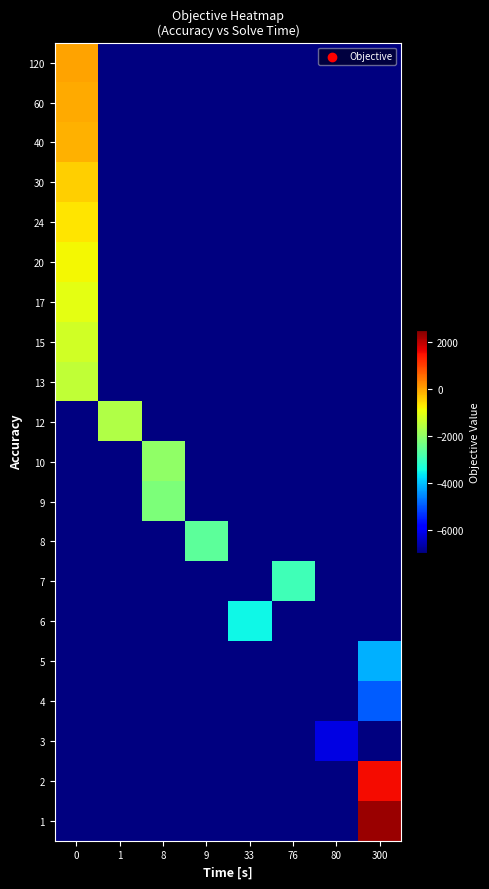

What is the minimum value shown in the chart?

-6164.0